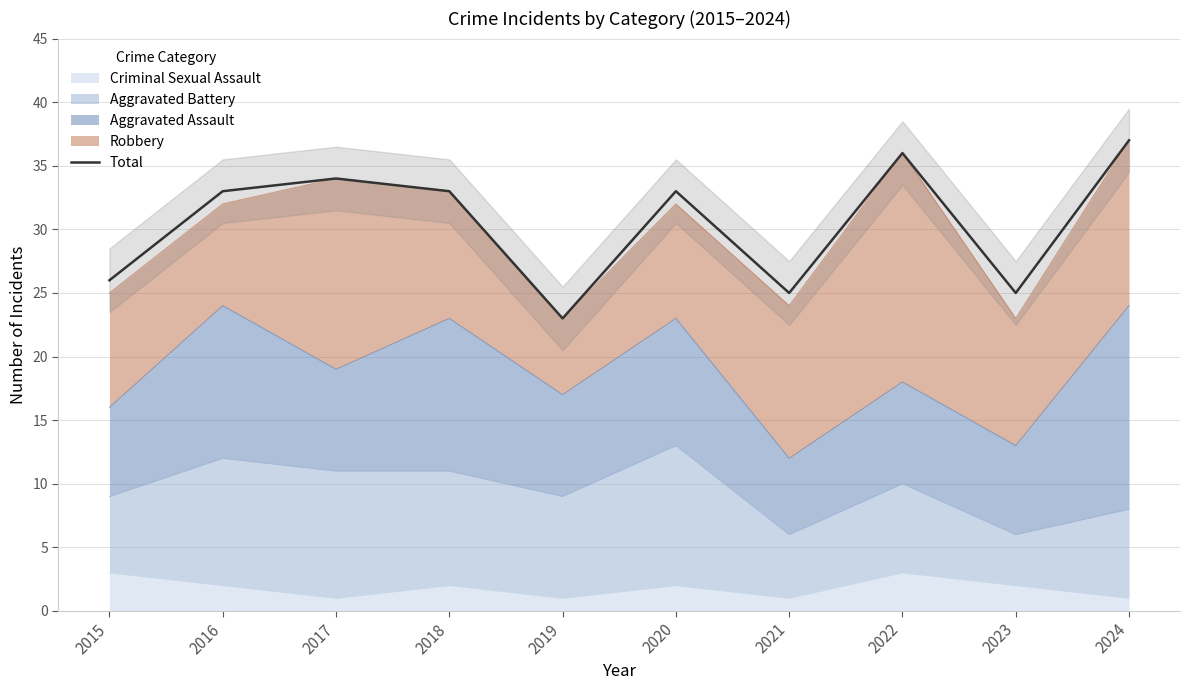

Approximately how many times larger is the value at 2024 compared to 2021?

1.5